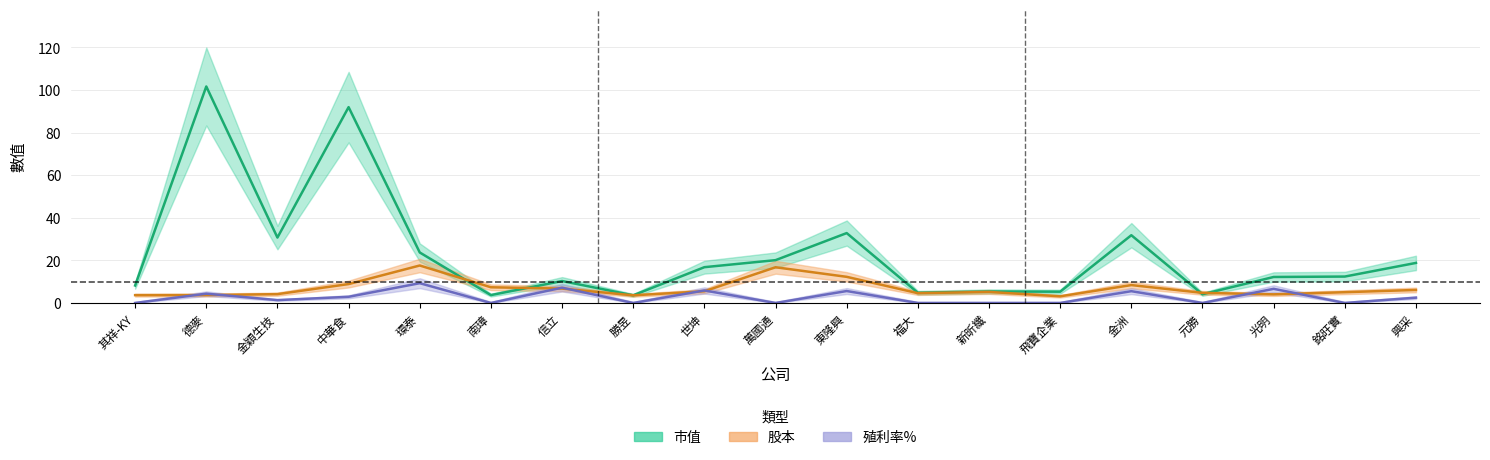

At which label does 殖利率_center first exceed 1?

德麥